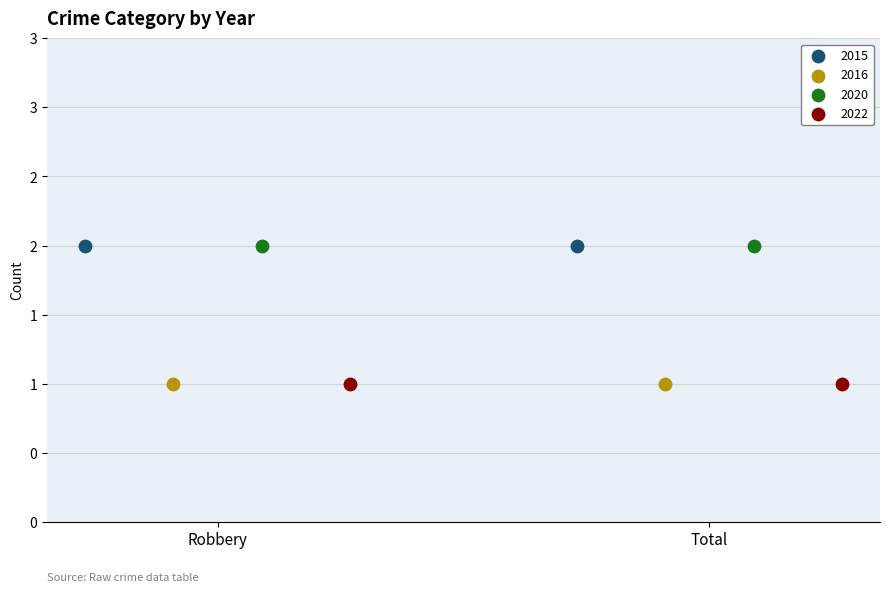

What are all the series names shown in the legend?

2015, 2016, 2020, 2022